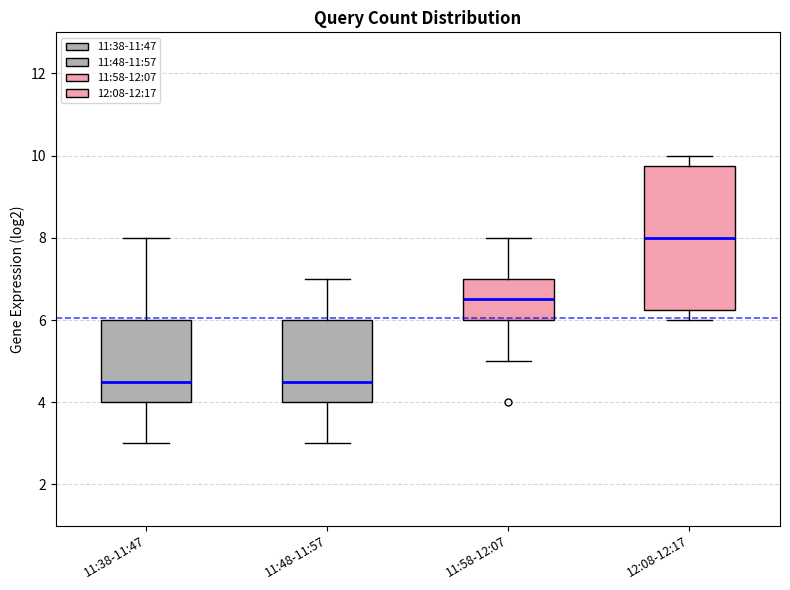

Reading left to right, transcribe this box plot: for each box, give where its median line is, the range the box spans, and where its two whiskers end, as read against the y-axis. The values are not printed on the chart, so give them approximately, as read against the axis.

11:38-11:47: median 4.6, box 4.0 to 6.0, whiskers 3.0 to 8.0
11:48-11:57: median 4.6, box 4.0 to 6.0, whiskers 3.0 to 7.0
11:58-12:07: median 6.6, box 6.0 to 7.0, whiskers 5.0 to 8.0
12:08-12:17: median 8.0, box 6.2 to 9.8, whiskers 6.0 to 10.0